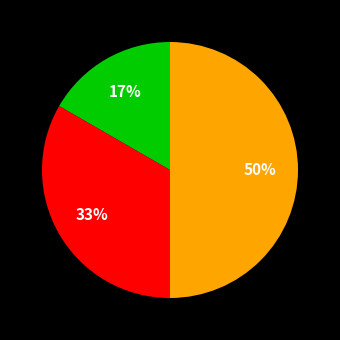

To the nearest percent, what is the difference between the largest and smallest slice percentages?

33%